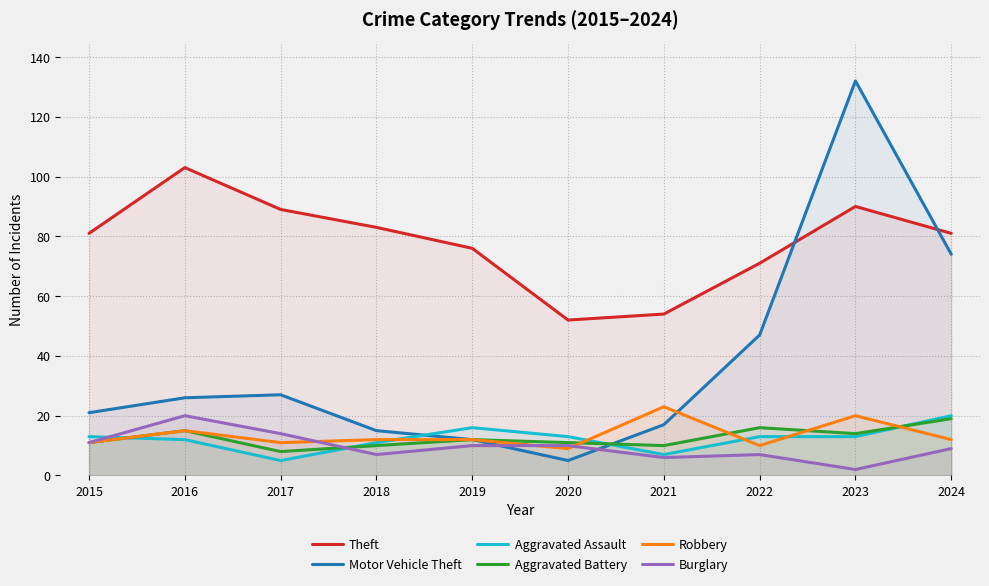

Where is Theft nearest to the value 77?

2019